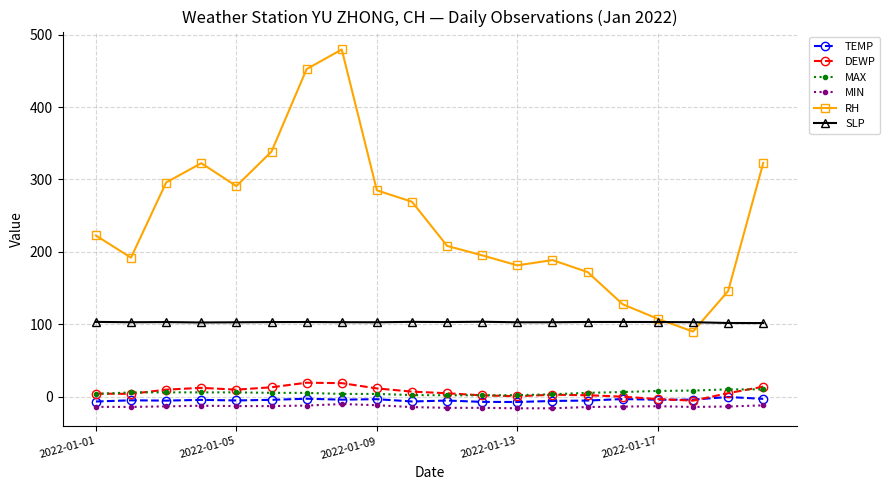

Which series has the widest spread of values?

RH